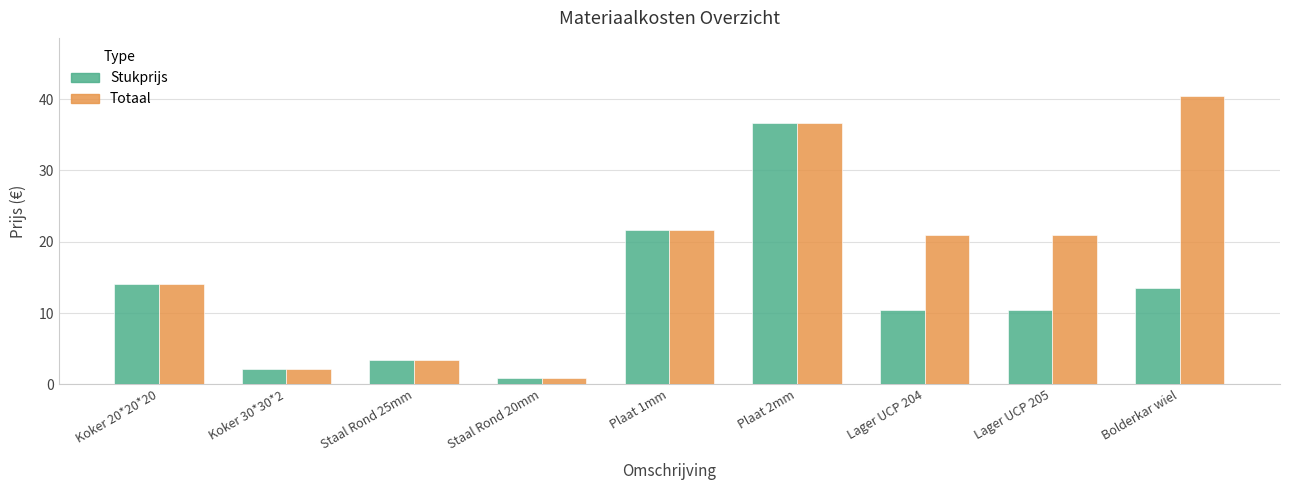

Which series has the widest spread of values?

Totaal